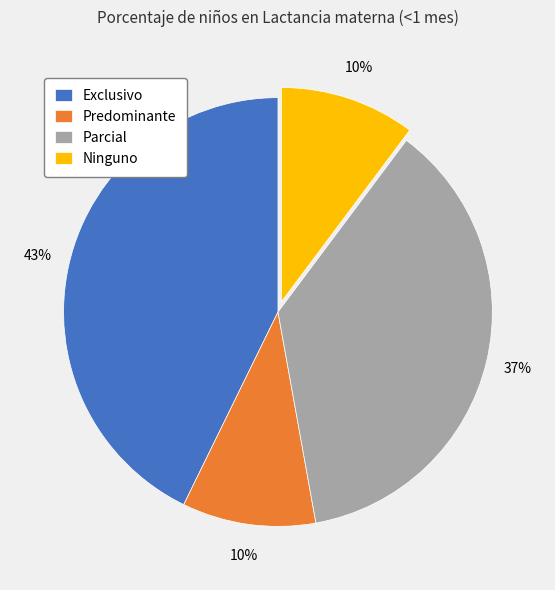

True or false: Exclusivo accounts for 43% of the total.

True